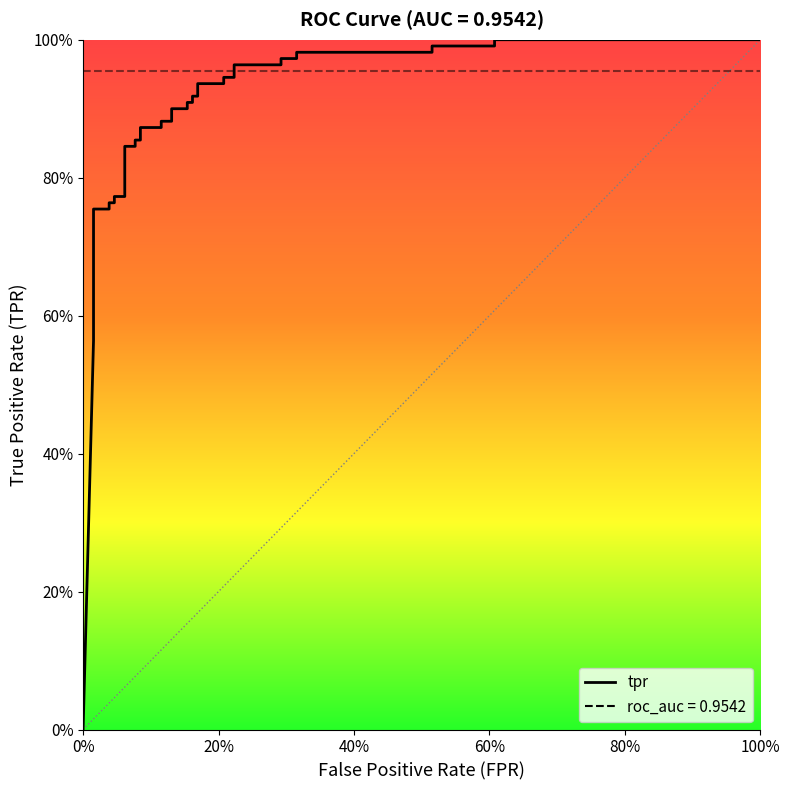

Reading right to left, extract all data points from this chart.

1.0	1.0	1.0	1.0	1.0	1.0	1.0	1.0	1.0	1.0	0.9	0.9	0.9	0.9	0.9	0.9	0.9	0.9	0.9	0.9	0.9	0.9	0.9	0.9	0.9	0.9	0.8	0.8	0.8	0.8	0.8	0.8	0.8	0.8	0.6	0.6	0.6	0.6	0.6	0.0